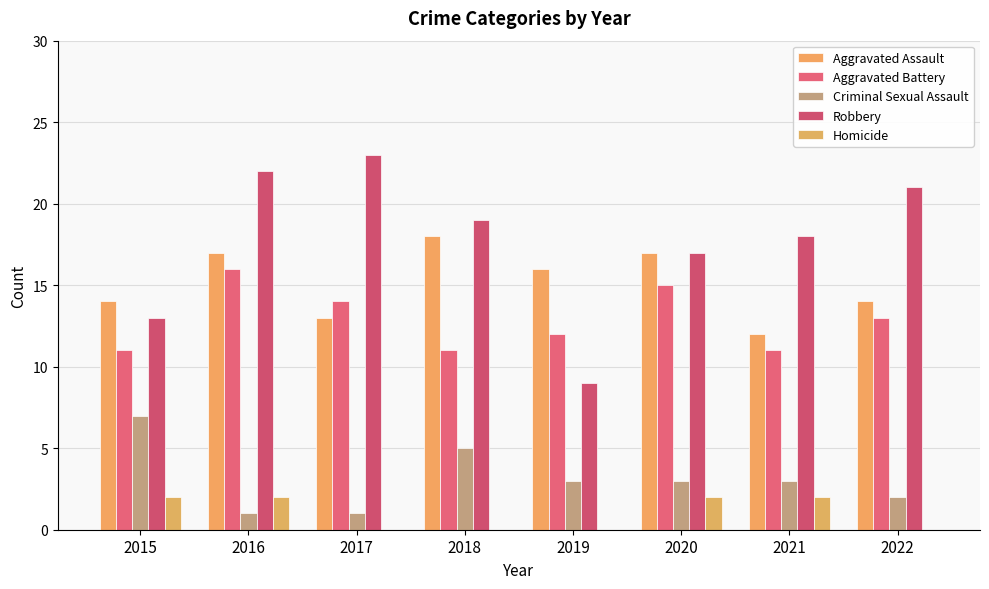

At 2017, list the series in order from smallest to largest.

Homicide, Criminal Sexual Assault, Aggravated Assault, Aggravated Battery, Robbery